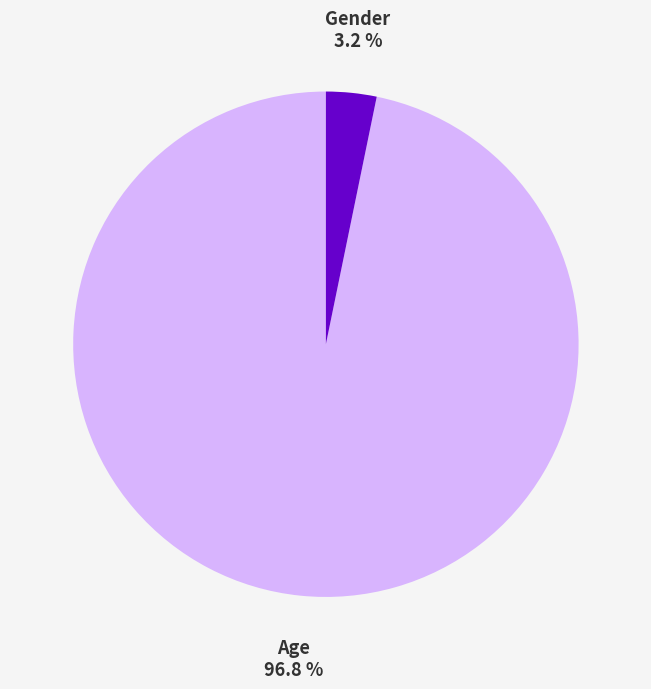

Is there any slice that represents more than half of the pie?

Yes